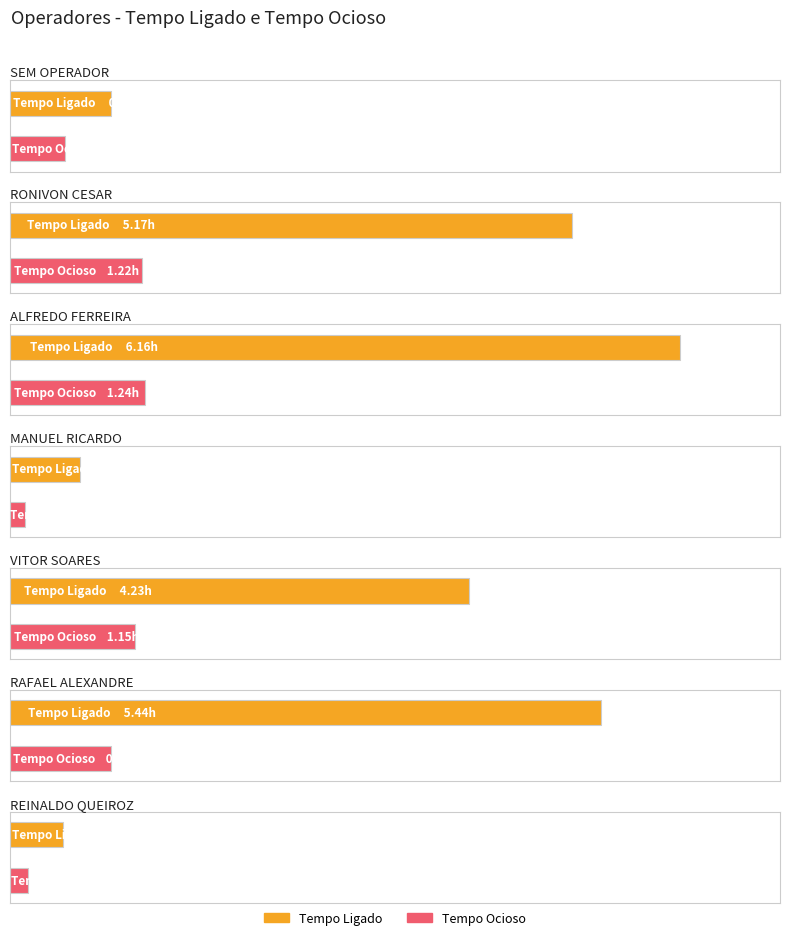

What is the difference between the Tempo Ocioso values at RONIVON CESAR and REINALDO QUEIROZ?

1.0